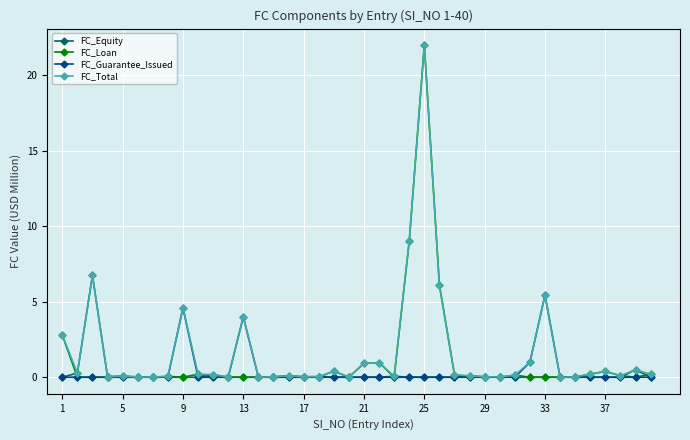

What is the value of the FC_Total point at the 39th from the left?

0.5